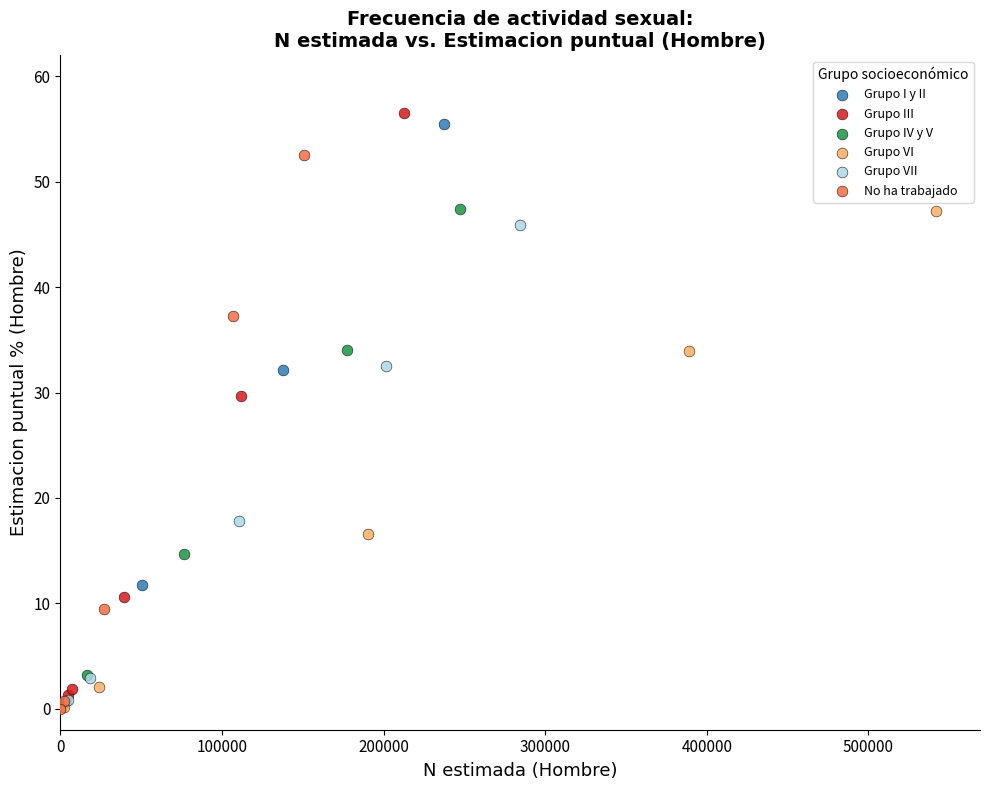

What are all the series names shown in the legend?

Grupo I y II, Grupo III, Grupo IV y V, Grupo VI, Grupo VII, No ha trabajado